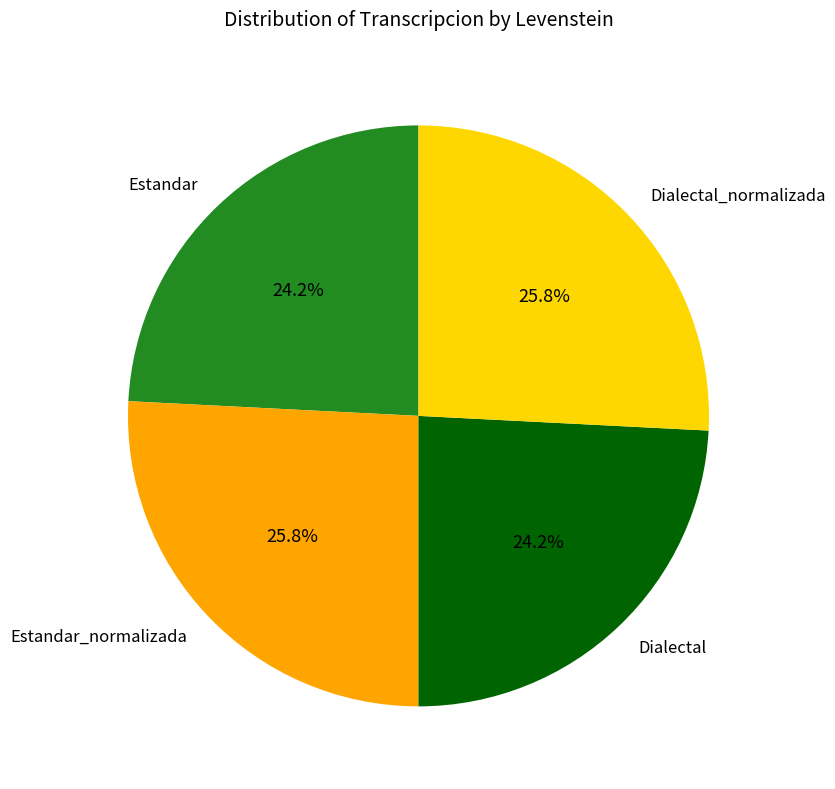

Does Dialectal account for over 50% of the chart?

No